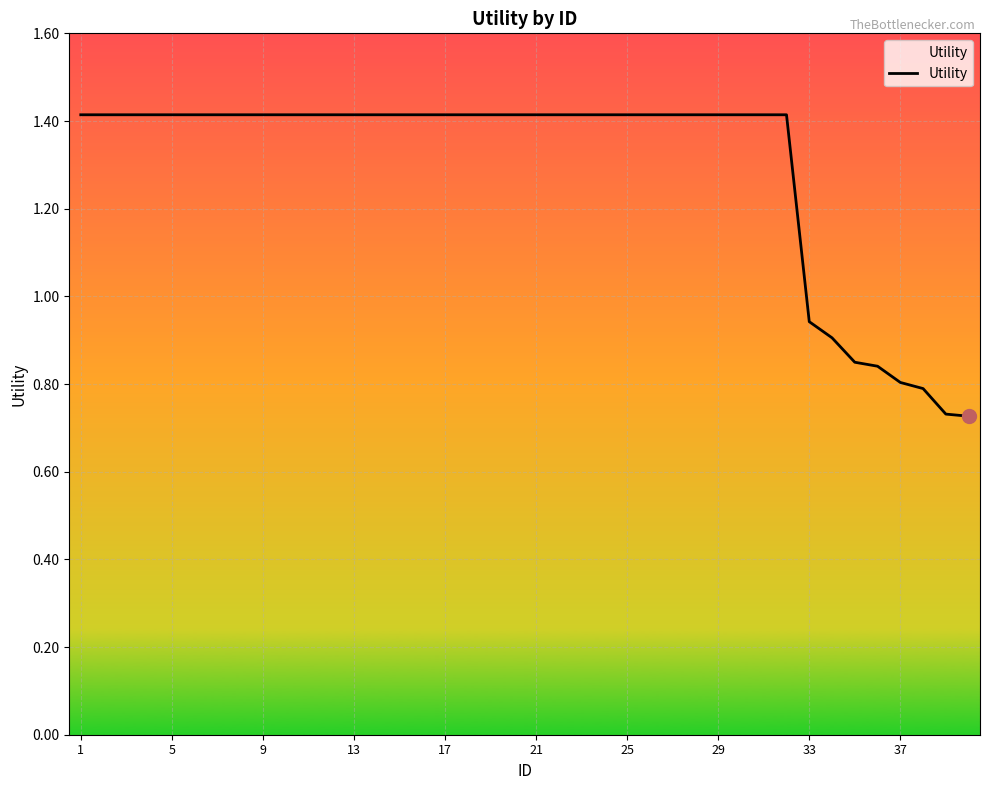

How many values exceed 1?

32